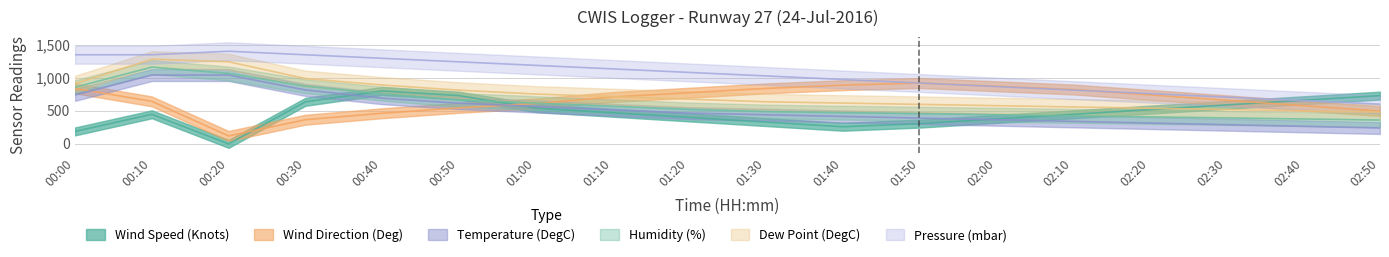

What is the label of the 4th point from the left?

00:30